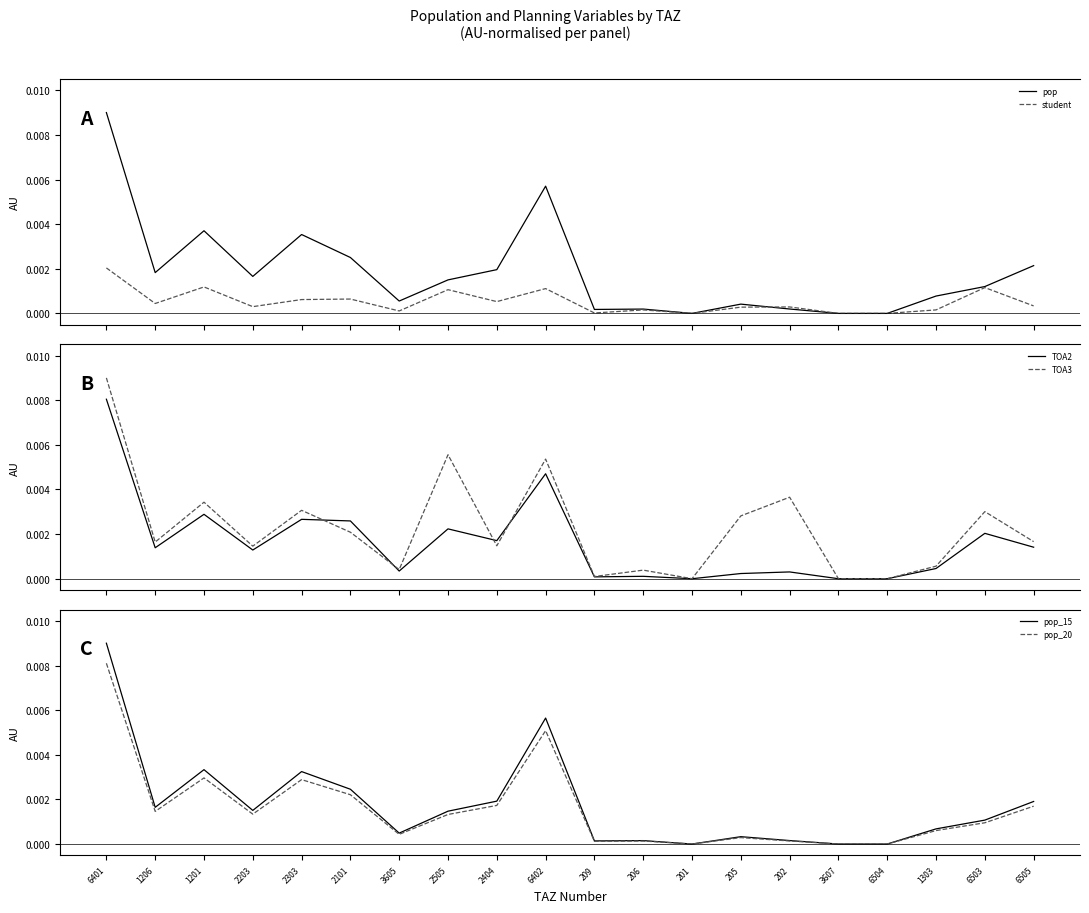

Which label corresponds to the largest value in the chart?

6401